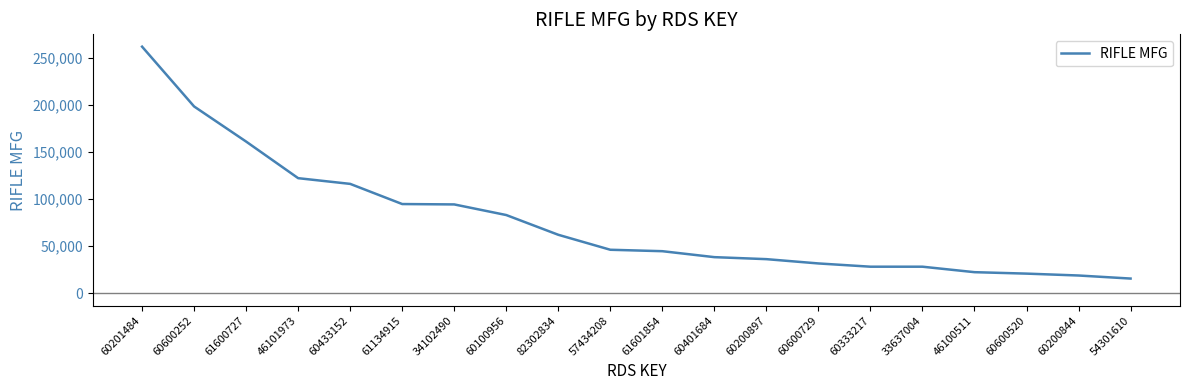

What is the greatest value displayed?

261656